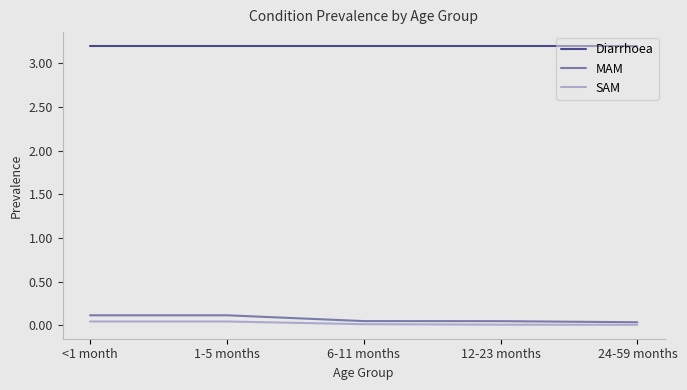

True or false: MAM has a value of 0.0 at 24-59 months.

True